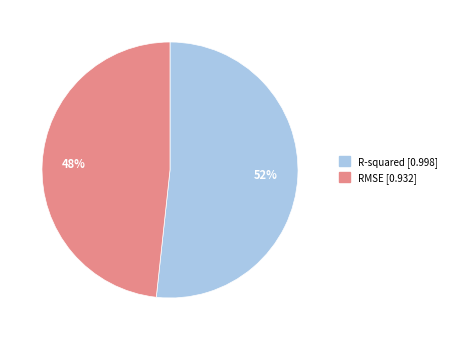

What is the smallest slice in the pie chart?

RMSE